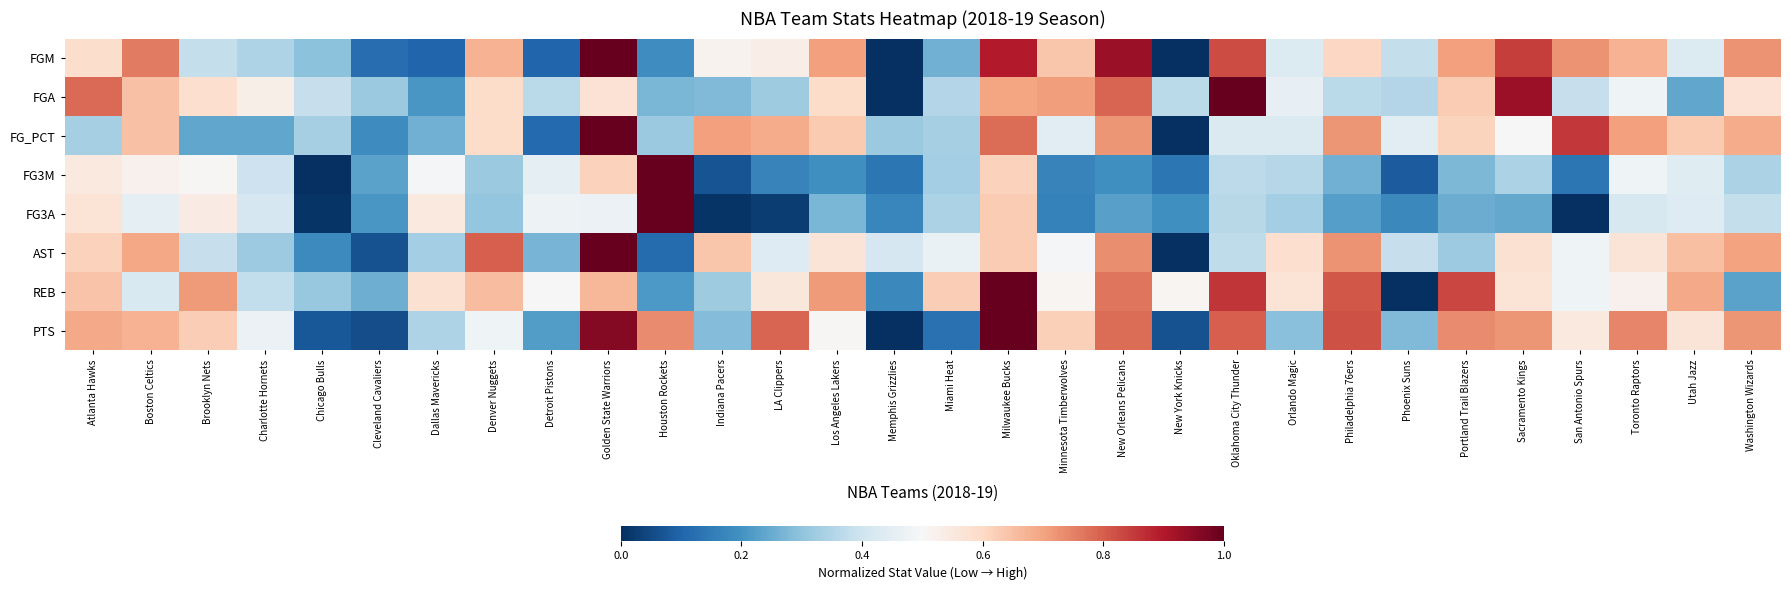

Reading left to right, extract all data points from this chart.

FGM: Atlanta Hawks=0.6	Boston Celtics=0.8	Brooklyn Nets=0.4	Charlotte Hornets=0.3	Chicago Bulls=0.3	Cleveland Cavaliers=0.1	Dallas Mavericks=0.1	Denver Nuggets=0.7	Detroit Pistons=0.1	Golden State Warriors=1.0	Houston Rockets=0.2	Indiana Pacers=0.5	LA Clippers=0.5	Los Angeles Lakers=0.7	Memphis Grizzlies=0.0	Miami Heat=0.3	Milwaukee Bucks=0.9	Minnesota Timberwolves=0.6	New Orleans Pelicans=0.9	New York Knicks=0.0	Oklahoma City Thunder=0.8	Orlando Magic=0.4	Philadelphia 76ers=0.6	Phoenix Suns=0.4	Portland Trail Blazers=0.7	Sacramento Kings=0.8	San Antonio Spurs=0.7	Toronto Raptors=0.7	Utah Jazz=0.4	Washington Wizards=0.7
FGA: Atlanta Hawks=0.8	Boston Celtics=0.6	Brooklyn Nets=0.6	Charlotte Hornets=0.5	Chicago Bulls=0.4	Cleveland Cavaliers=0.3	Dallas Mavericks=0.2	Denver Nuggets=0.6	Detroit Pistons=0.4	Golden State Warriors=0.6	Houston Rockets=0.3	Indiana Pacers=0.3	LA Clippers=0.3	Los Angeles Lakers=0.6	Memphis Grizzlies=0.0	Miami Heat=0.4	Milwaukee Bucks=0.7	Minnesota Timberwolves=0.7	New Orleans Pelicans=0.8	New York Knicks=0.4	Oklahoma City Thunder=1.0	Orlando Magic=0.5	Philadelphia 76ers=0.4	Phoenix Suns=0.4	Portland Trail Blazers=0.6	Sacramento Kings=0.9	San Antonio Spurs=0.4	Toronto Raptors=0.5	Utah Jazz=0.2	Washington Wizards=0.6
FG_PCT: Atlanta Hawks=0.3	Boston Celtics=0.6	Brooklyn Nets=0.2	Charlotte Hornets=0.2	Chicago Bulls=0.3	Cleveland Cavaliers=0.2	Dallas Mavericks=0.3	Denver Nuggets=0.6	Detroit Pistons=0.1	Golden State Warriors=1.0	Houston Rockets=0.3	Indiana Pacers=0.7	LA Clippers=0.7	Los Angeles Lakers=0.6	Memphis Grizzlies=0.3	Miami Heat=0.3	Milwaukee Bucks=0.8	Minnesota Timberwolves=0.4	New Orleans Pelicans=0.7	New York Knicks=0.0	Oklahoma City Thunder=0.4	Orlando Magic=0.4	Philadelphia 76ers=0.7	Phoenix Suns=0.4	Portland Trail Blazers=0.6	Sacramento Kings=0.5	San Antonio Spurs=0.9	Toronto Raptors=0.7	Utah Jazz=0.6	Washington Wizards=0.7
FG3M: Atlanta Hawks=0.5	Boston Celtics=0.5	Brooklyn Nets=0.5	Charlotte Hornets=0.4	Chicago Bulls=0.0	Cleveland Cavaliers=0.2	Dallas Mavericks=0.5	Denver Nuggets=0.3	Detroit Pistons=0.5	Golden State Warriors=0.6	Houston Rockets=1.0	Indiana Pacers=0.1	LA Clippers=0.2	Los Angeles Lakers=0.2	Memphis Grizzlies=0.1	Miami Heat=0.3	Milwaukee Bucks=0.6	Minnesota Timberwolves=0.2	New Orleans Pelicans=0.2	New York Knicks=0.1	Oklahoma City Thunder=0.4	Orlando Magic=0.4	Philadelphia 76ers=0.3	Phoenix Suns=0.1	Portland Trail Blazers=0.3	Sacramento Kings=0.3	San Antonio Spurs=0.1	Toronto Raptors=0.5	Utah Jazz=0.4	Washington Wizards=0.3
FG3A: Atlanta Hawks=0.6	Boston Celtics=0.5	Brooklyn Nets=0.5	Charlotte Hornets=0.4	Chicago Bulls=0.0	Cleveland Cavaliers=0.2	Dallas Mavericks=0.5	Denver Nuggets=0.3	Detroit Pistons=0.5	Golden State Warriors=0.5	Houston Rockets=1.0	Indiana Pacers=0.0	LA Clippers=0.0	Los Angeles Lakers=0.3	Memphis Grizzlies=0.2	Miami Heat=0.3	Milwaukee Bucks=0.6	Minnesota Timberwolves=0.2	New Orleans Pelicans=0.2	New York Knicks=0.2	Oklahoma City Thunder=0.4	Orlando Magic=0.3	Philadelphia 76ers=0.2	Phoenix Suns=0.2	Portland Trail Blazers=0.3	Sacramento Kings=0.2	San Antonio Spurs=0.0	Toronto Raptors=0.4	Utah Jazz=0.4	Washington Wizards=0.4
AST: Atlanta Hawks=0.6	Boston Celtics=0.7	Brooklyn Nets=0.4	Charlotte Hornets=0.3	Chicago Bulls=0.2	Cleveland Cavaliers=0.1	Dallas Mavericks=0.3	Denver Nuggets=0.8	Detroit Pistons=0.3	Golden State Warriors=1.0	Houston Rockets=0.1	Indiana Pacers=0.6	LA Clippers=0.4	Los Angeles Lakers=0.6	Memphis Grizzlies=0.4	Miami Heat=0.5	Milwaukee Bucks=0.6	Minnesota Timberwolves=0.5	New Orleans Pelicans=0.7	New York Knicks=0.0	Oklahoma City Thunder=0.4	Orlando Magic=0.6	Philadelphia 76ers=0.7	Phoenix Suns=0.4	Portland Trail Blazers=0.3	Sacramento Kings=0.6	San Antonio Spurs=0.5	Toronto Raptors=0.6	Utah Jazz=0.6	Washington Wizards=0.7
REB: Atlanta Hawks=0.6	Boston Celtics=0.4	Brooklyn Nets=0.7	Charlotte Hornets=0.4	Chicago Bulls=0.3	Cleveland Cavaliers=0.3	Dallas Mavericks=0.6	Denver Nuggets=0.7	Detroit Pistons=0.5	Golden State Warriors=0.7	Houston Rockets=0.2	Indiana Pacers=0.3	LA Clippers=0.6	Los Angeles Lakers=0.7	Memphis Grizzlies=0.2	Miami Heat=0.6	Milwaukee Bucks=1.0	Minnesota Timberwolves=0.5	New Orleans Pelicans=0.8	New York Knicks=0.5	Oklahoma City Thunder=0.9	Orlando Magic=0.6	Philadelphia 76ers=0.8	Phoenix Suns=0.0	Portland Trail Blazers=0.8	Sacramento Kings=0.6	San Antonio Spurs=0.5	Toronto Raptors=0.5	Utah Jazz=0.7	Washington Wizards=0.2
PTS: Atlanta Hawks=0.7	Boston Celtics=0.7	Brooklyn Nets=0.6	Charlotte Hornets=0.5	Chicago Bulls=0.1	Cleveland Cavaliers=0.1	Dallas Mavericks=0.3	Denver Nuggets=0.5	Detroit Pistons=0.2	Golden State Warriors=1.0	Houston Rockets=0.7	Indiana Pacers=0.3	LA Clippers=0.8	Los Angeles Lakers=0.5	Memphis Grizzlies=0.0	Miami Heat=0.1	Milwaukee Bucks=1.0	Minnesota Timberwolves=0.6	New Orleans Pelicans=0.8	New York Knicks=0.1	Oklahoma City Thunder=0.8	Orlando Magic=0.3	Philadelphia 76ers=0.8	Phoenix Suns=0.3	Portland Trail Blazers=0.7	Sacramento Kings=0.7	San Antonio Spurs=0.5	Toronto Raptors=0.7	Utah Jazz=0.6	Washington Wizards=0.7